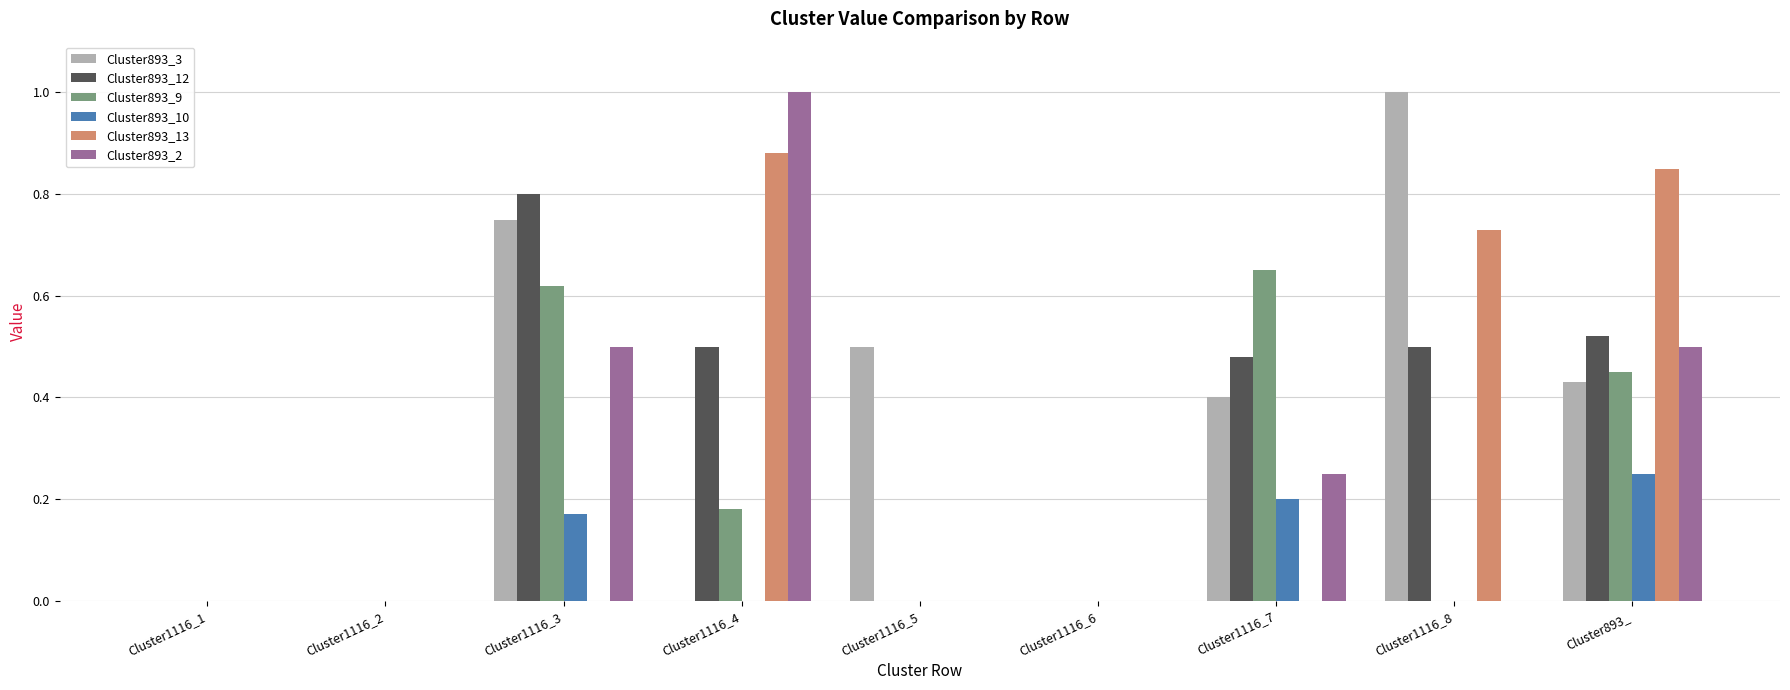

What is the maximum value shown in the chart?

1.0